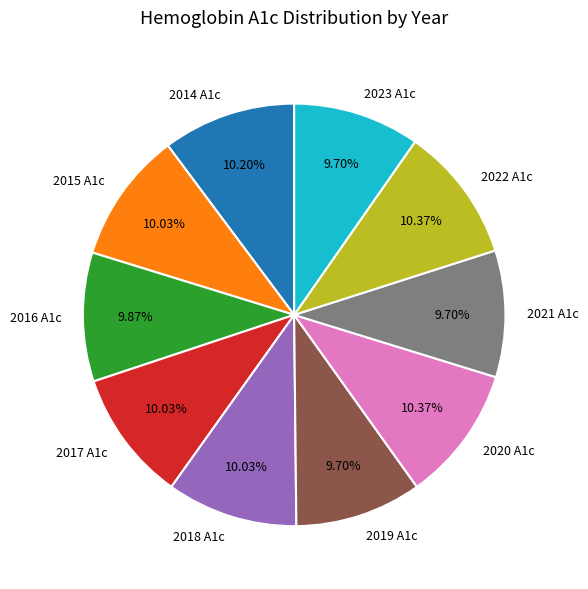

Do 2014 A1c and 2023 A1c together represent more than half of the pie?

No